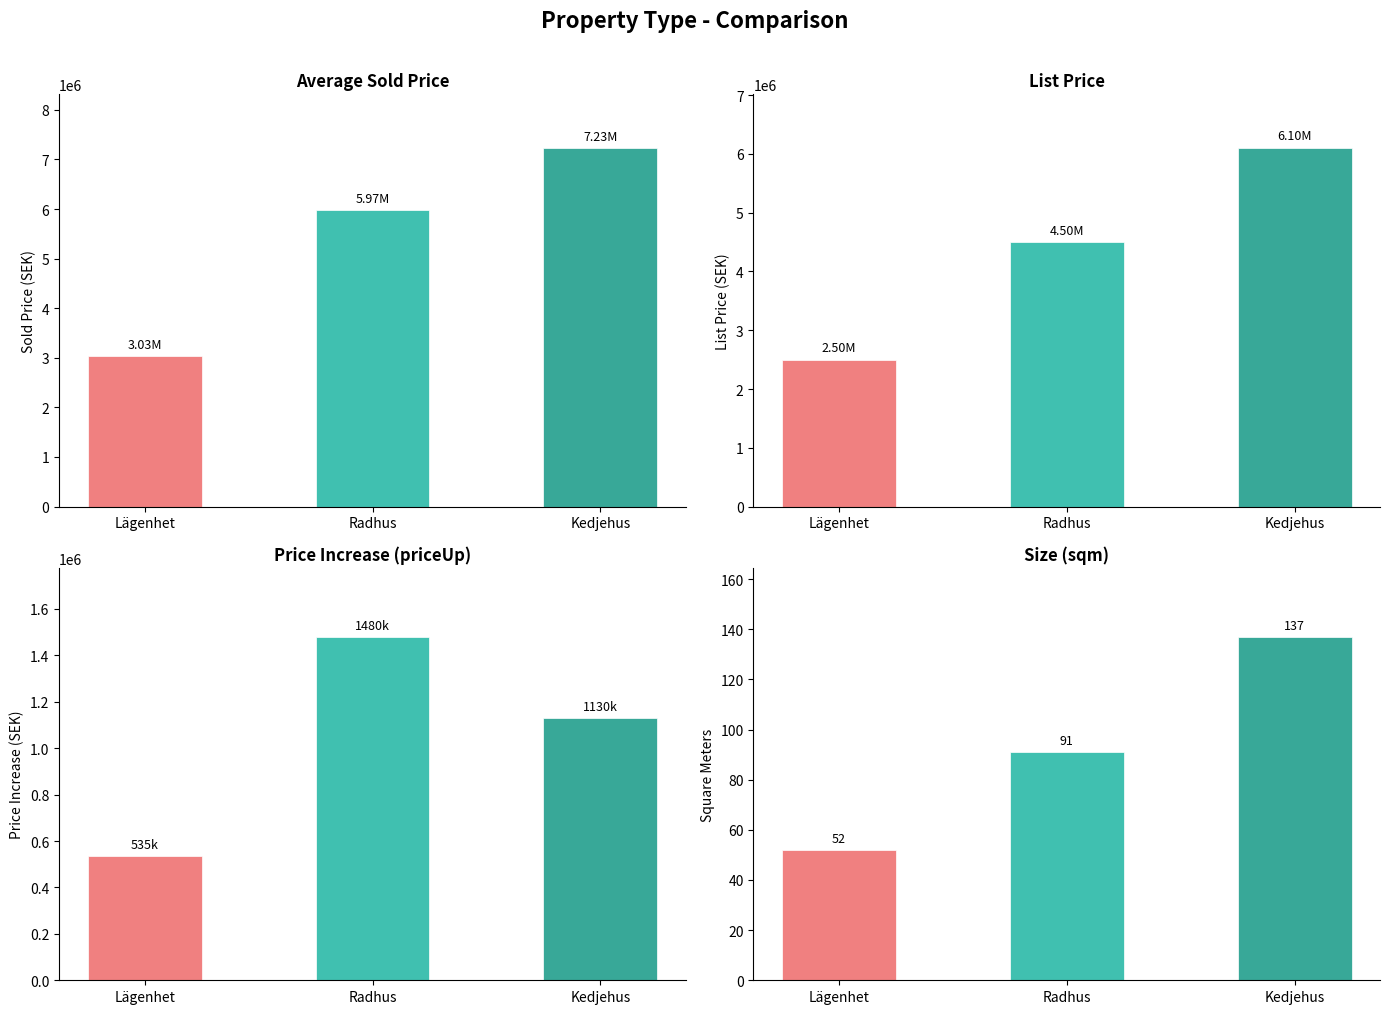

What is the value of the soldPrice bar at the 3rd from the left?

7230000